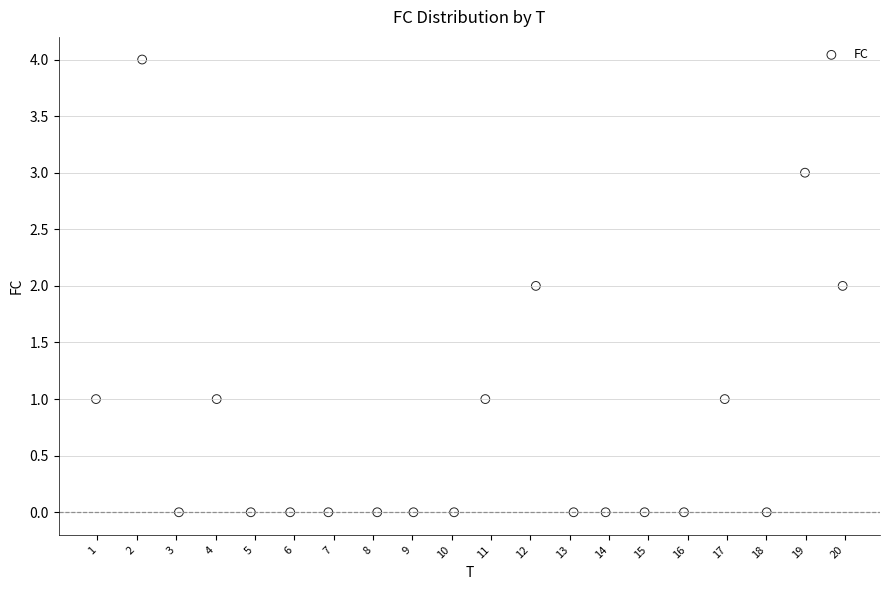

What is the range of Y values (max minus min)?

4